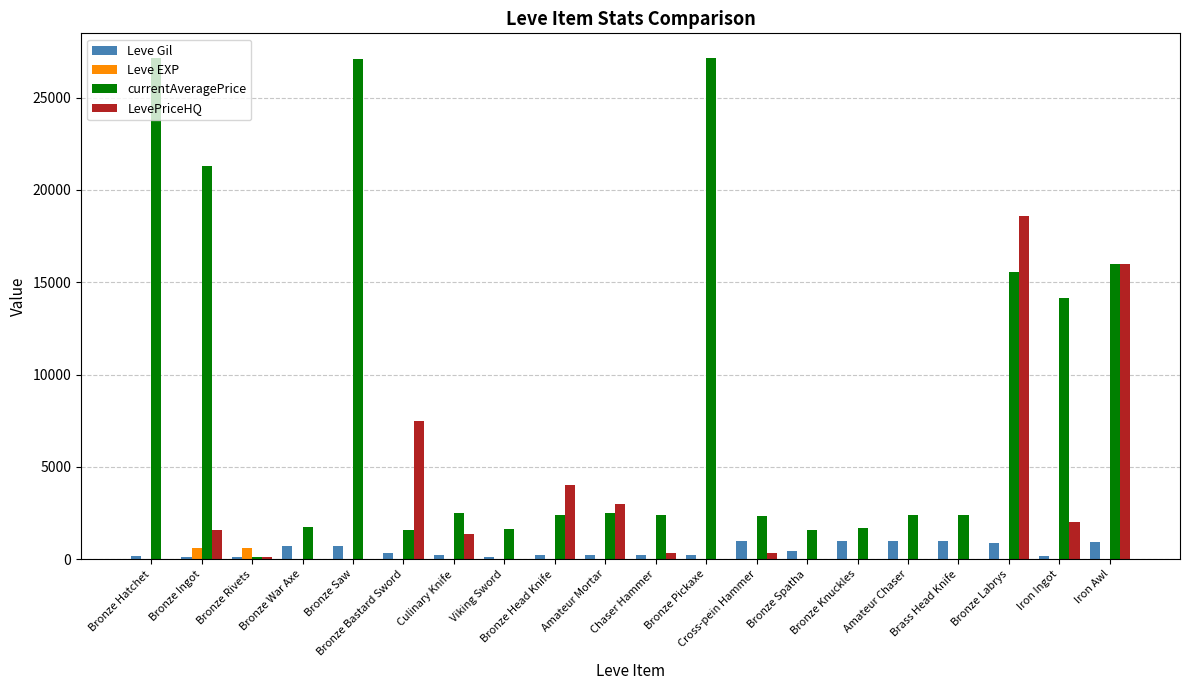

What is the average value of the currentAveragePrice series?

8687